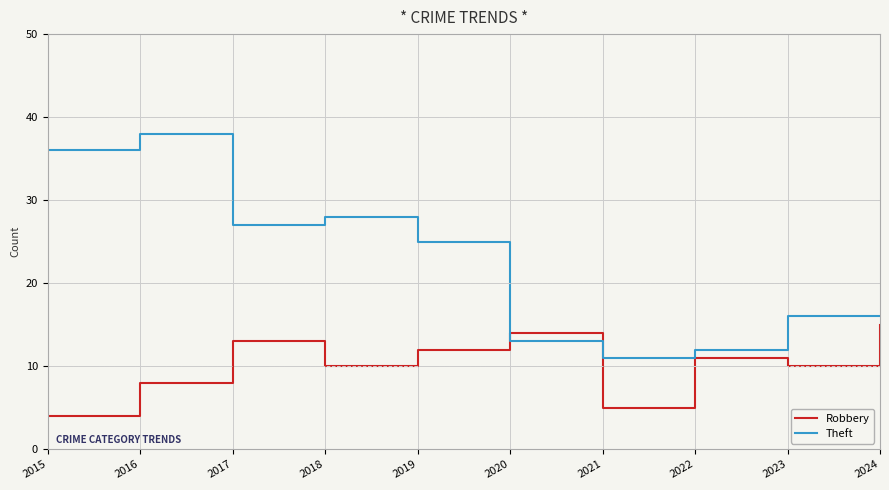

How many values in the Robbery series are below 11?

5